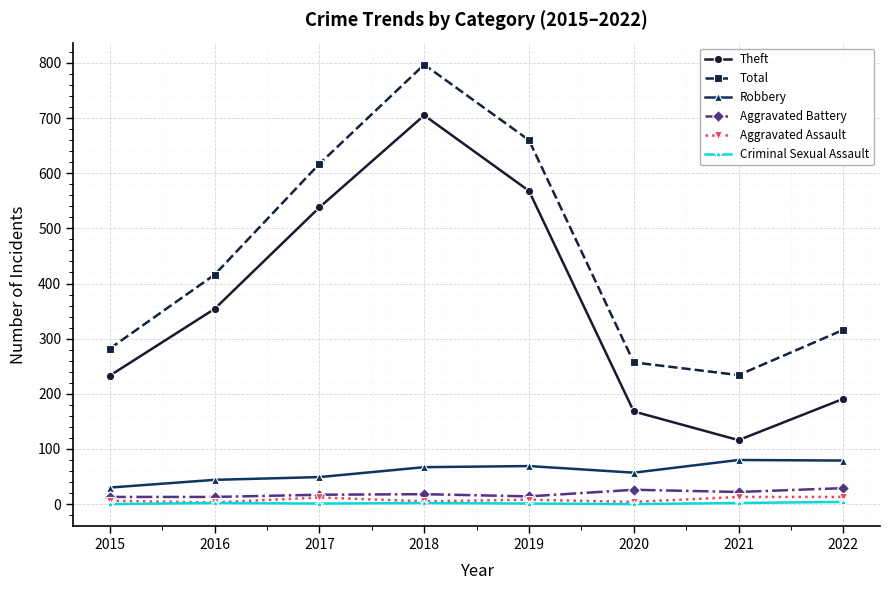

Does the chart have visible grid lines?

Yes